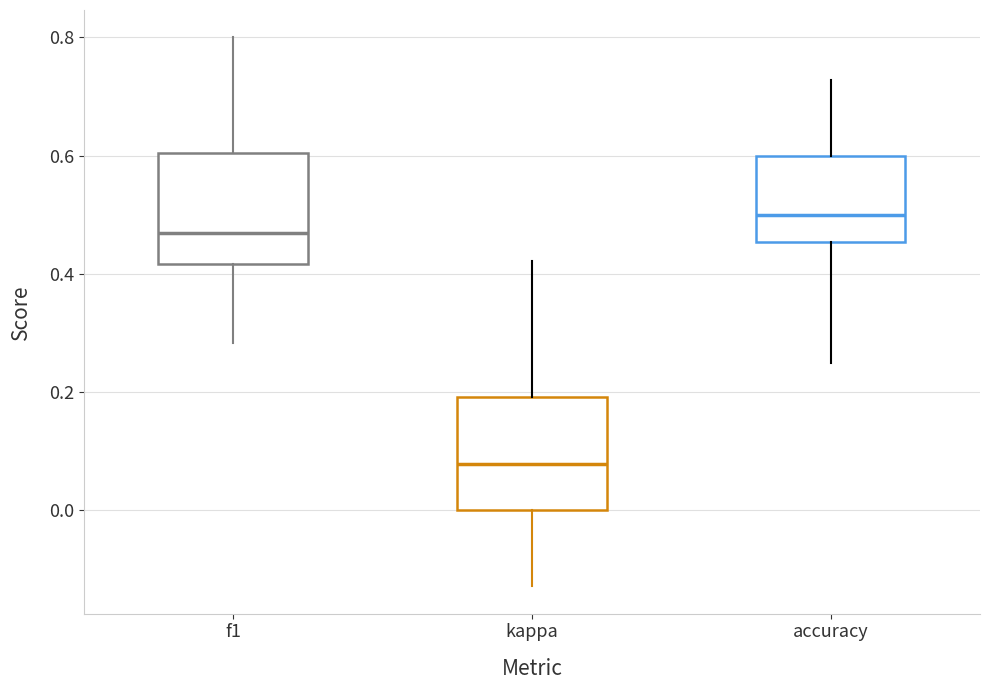

Reading left to right, transcribe this box plot: for each box, give where its median line is, the range the box spans, and where its two whiskers end, as read against the y-axis. The values are not printed on the chart, so give them approximately, as read against the axis.

f1: median 0.46, box 0.42 to 0.60, whiskers 0.28 to 0.80
kappa: median 0.08, box 0.00 to 0.20, whiskers -0.12 to 0.42
accuracy: median 0.50, box 0.46 to 0.60, whiskers 0.26 to 0.72